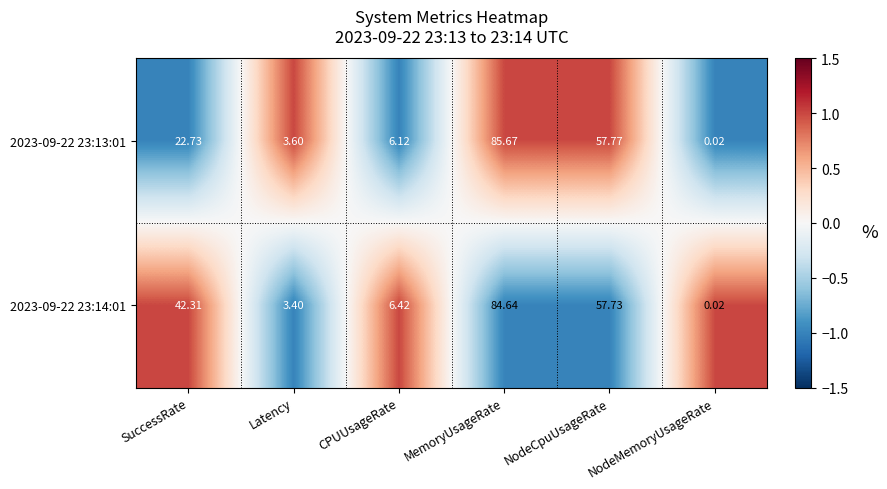

Is the value of 2023-09-22 23:13:01 at NodeCpuUsageRate greater than the value of 2023-09-22 23:14:01 at Latency?

Yes